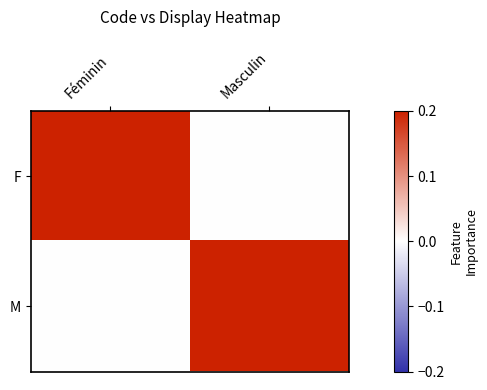

What is the spread (max minus min) of values at Féminin?

0.2